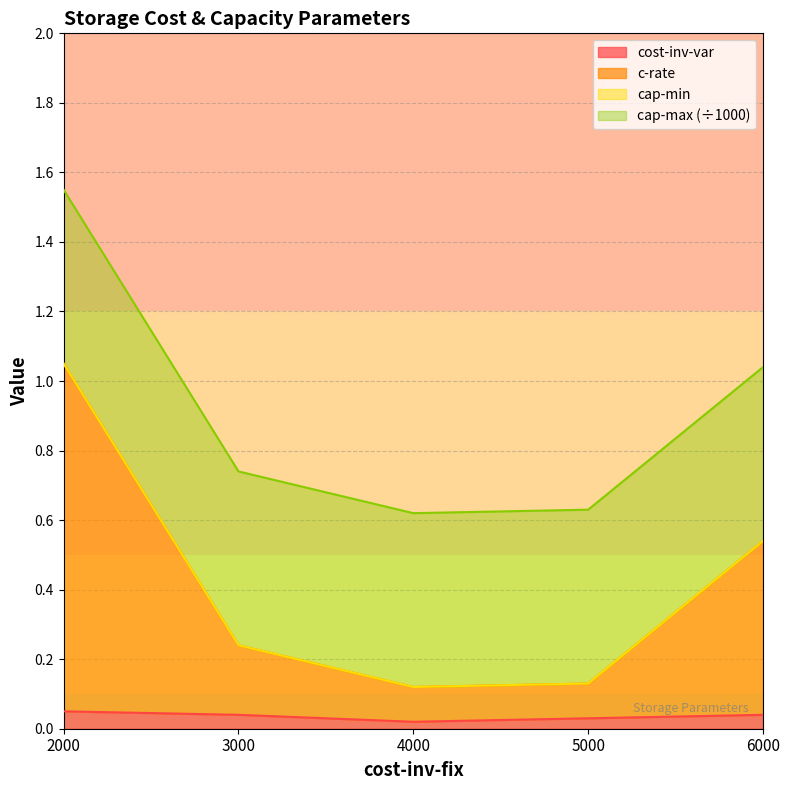

Does the chart have visible grid lines?

Yes